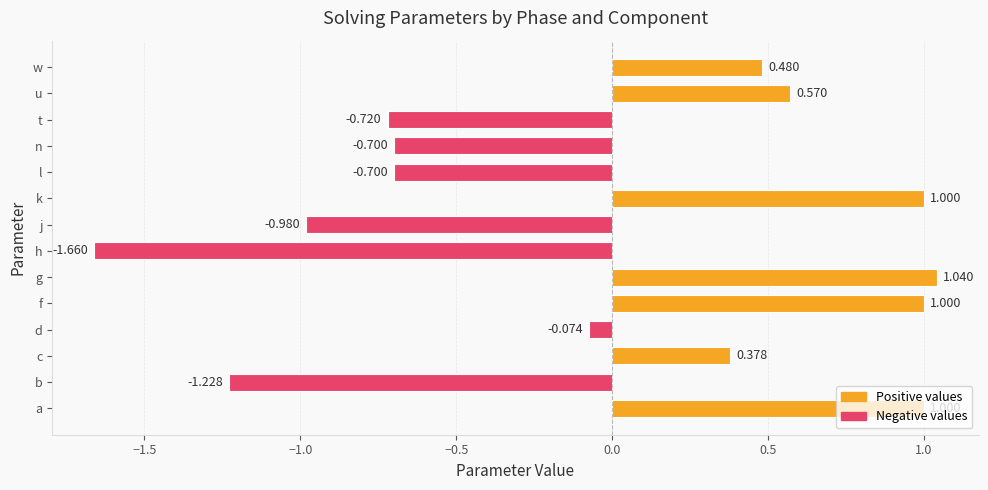

Where is the data nearest to the value 0?

d